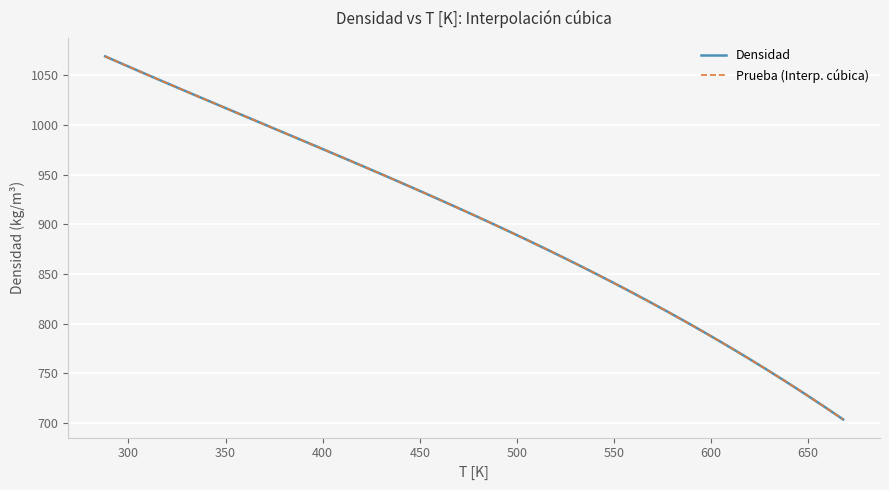

What is the highest value of the Prueba (Interp. cúbica) series?

1069.3